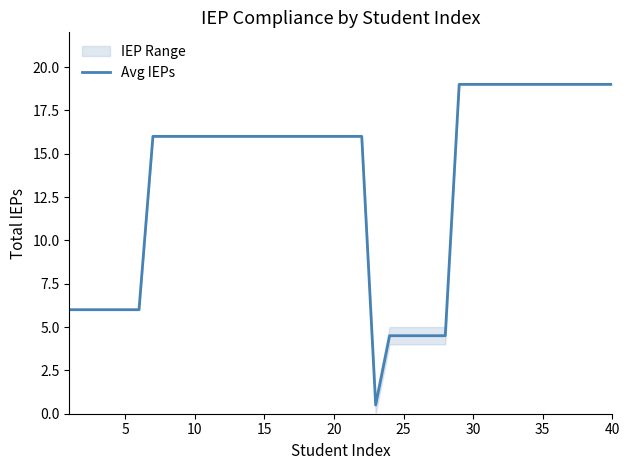

Reading left to right, what are all the values shown in this chart?

6.0	6.0	6.0	6.0	6.0	6.0	16.0	16.0	16.0	16.0	16.0	16.0	16.0	16.0	16.0	16.0	16.0	16.0	16.0	16.0	16.0	16.0	0.5	4.5	4.5	4.5	4.5	4.5	19.0	19.0	19.0	19.0	19.0	19.0	19.0	19.0	19.0	19.0	19.0	19.0